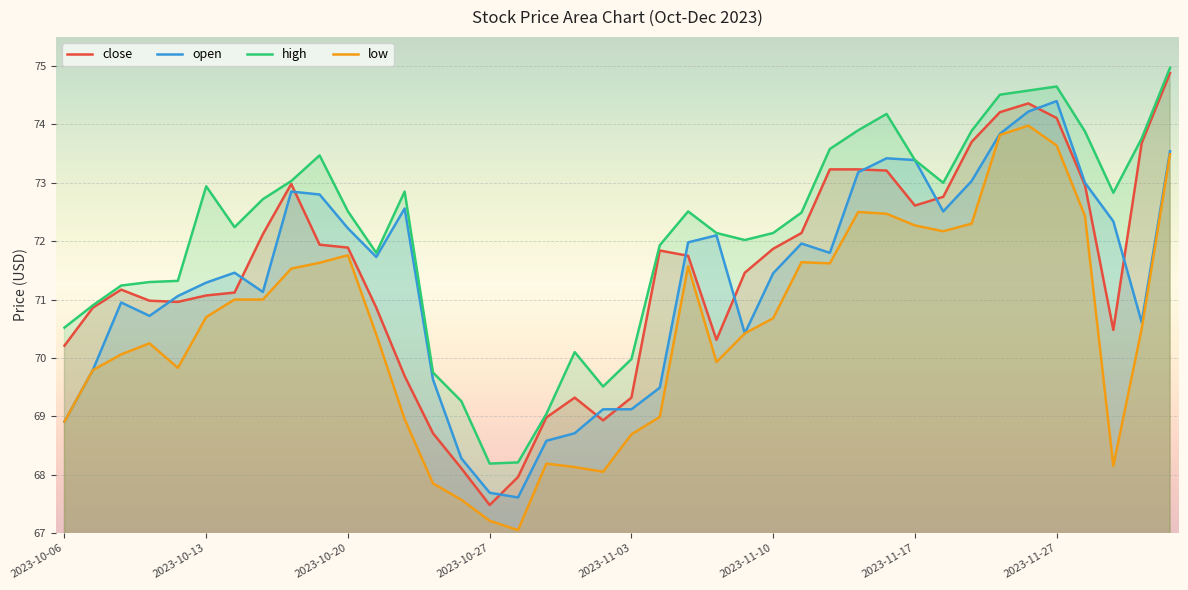

Which series has the largest total across all categories?

high